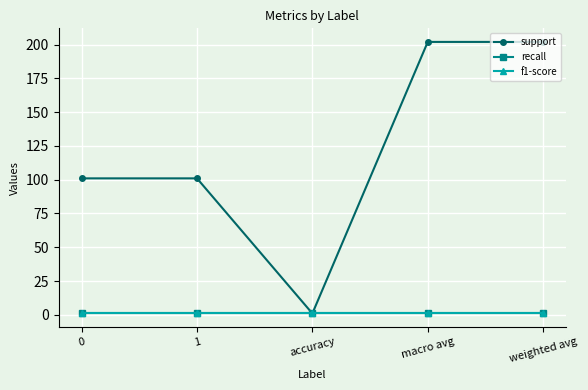

What is the approximate value of support at accuracy?

1